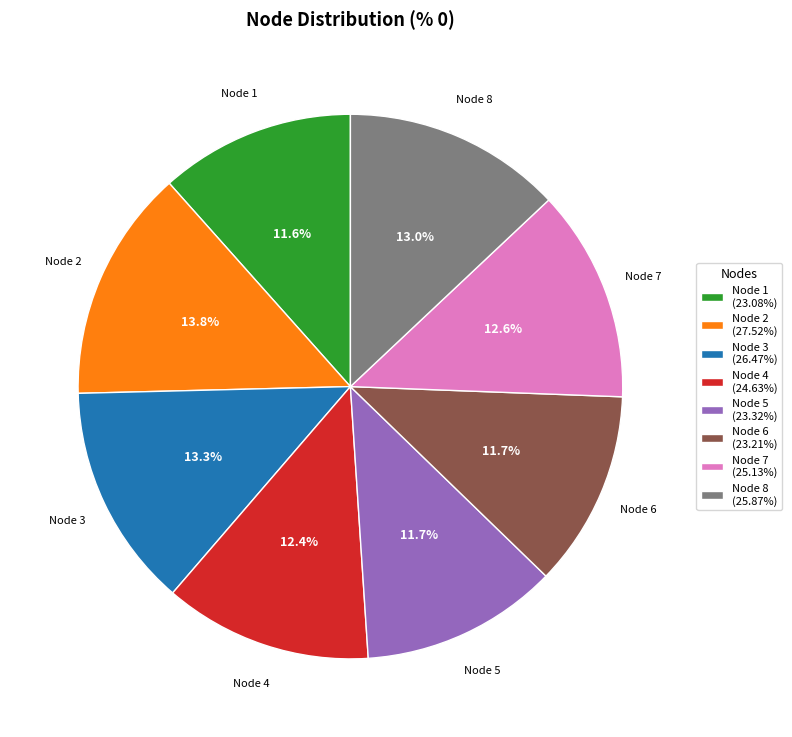

Is Node 2 (27.52%) the majority of the pie?

No